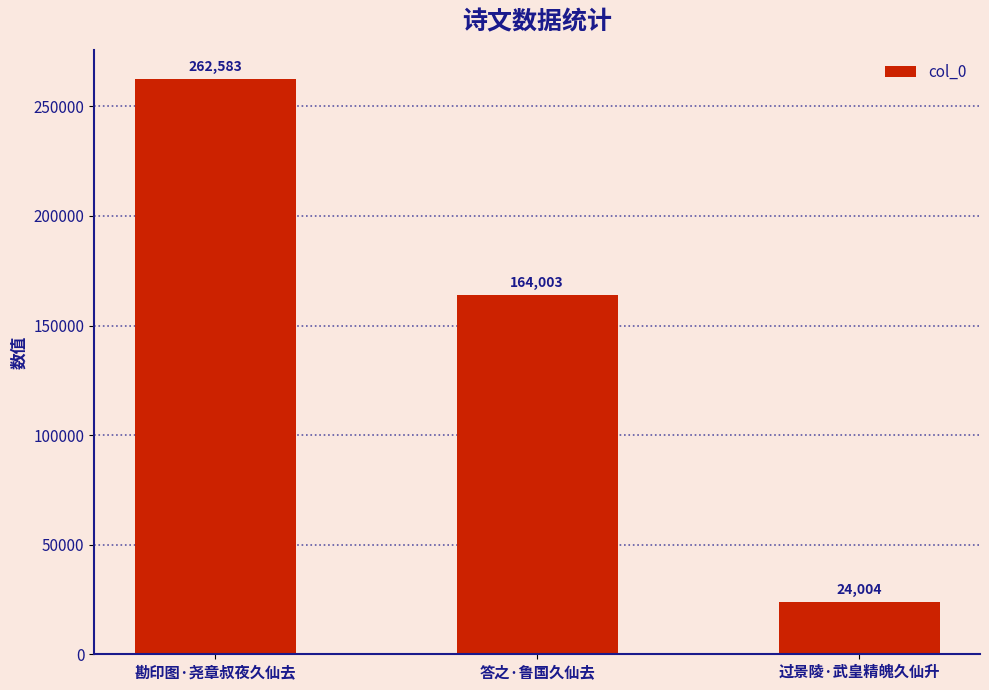

Read the value at 答之·鲁国久仙去, to the nearest 100.

164000